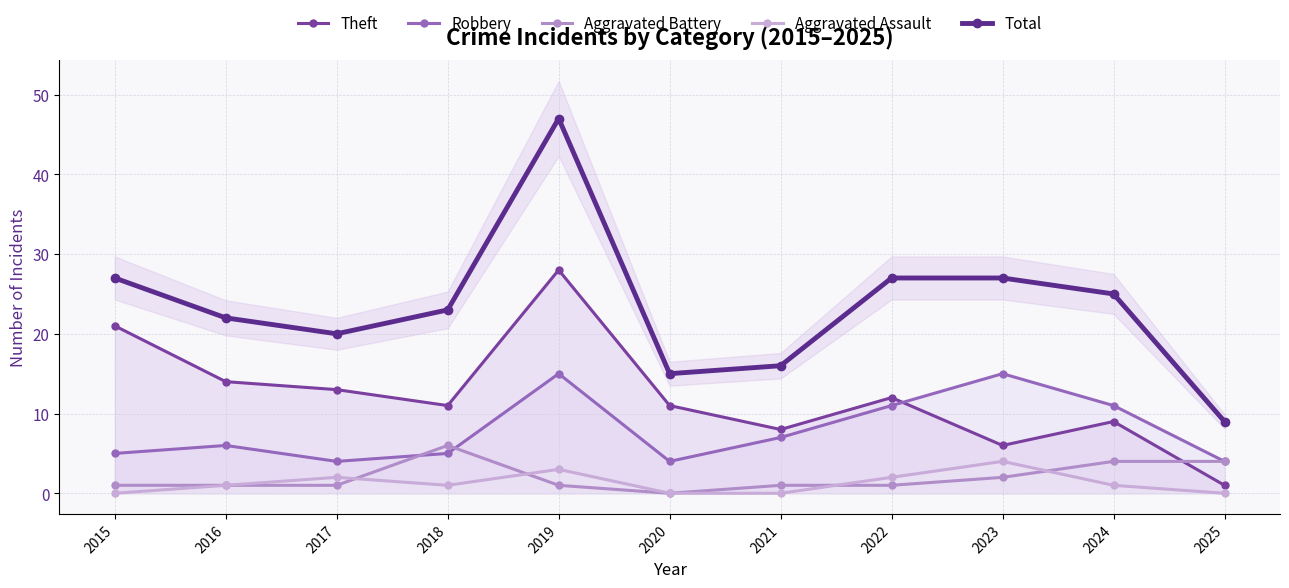

How many values in the Aggravated Assault series are below 1?

4